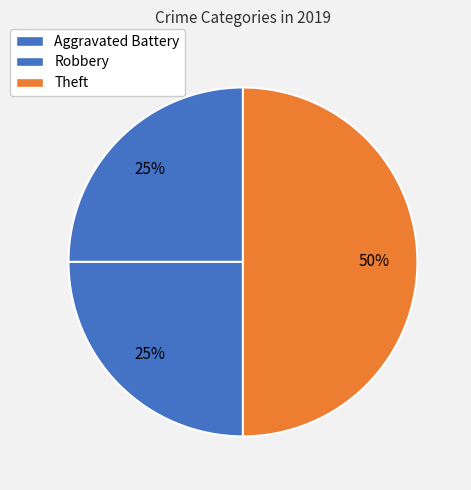

To the nearest percent, what portion does Theft represent?

50%